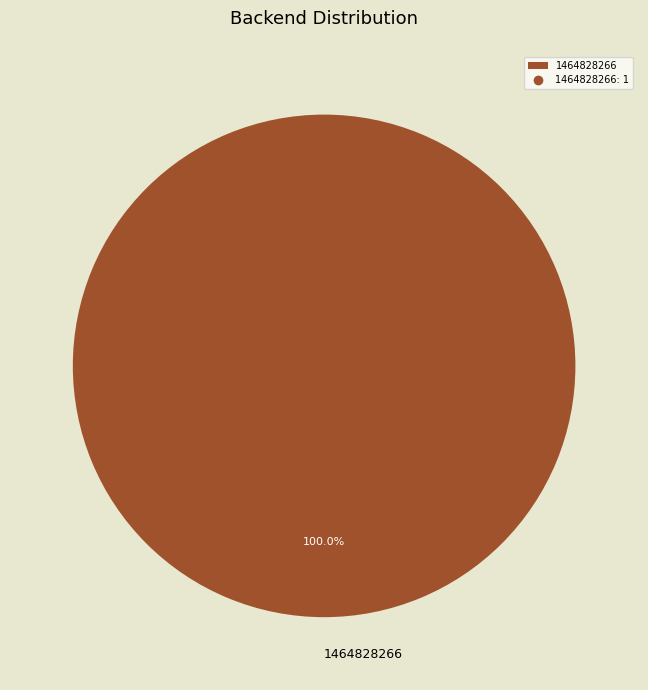

Is there any slice that represents more than half of the pie?

Yes